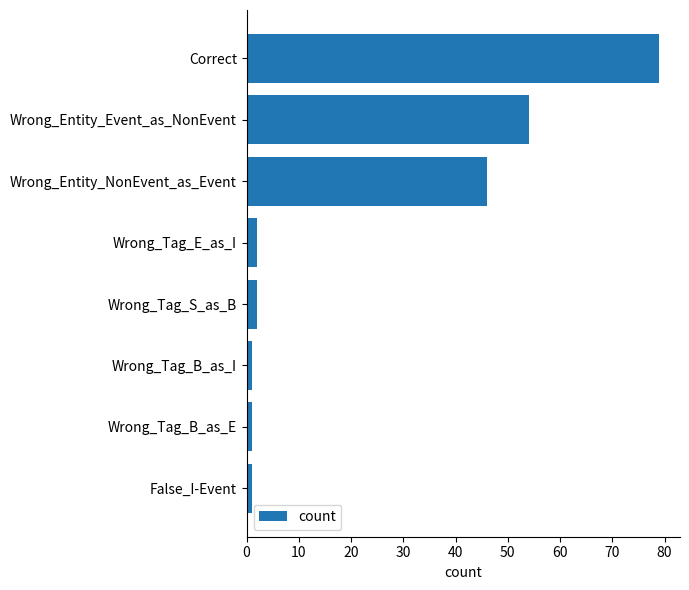

How many distinct data groups are displayed?

1